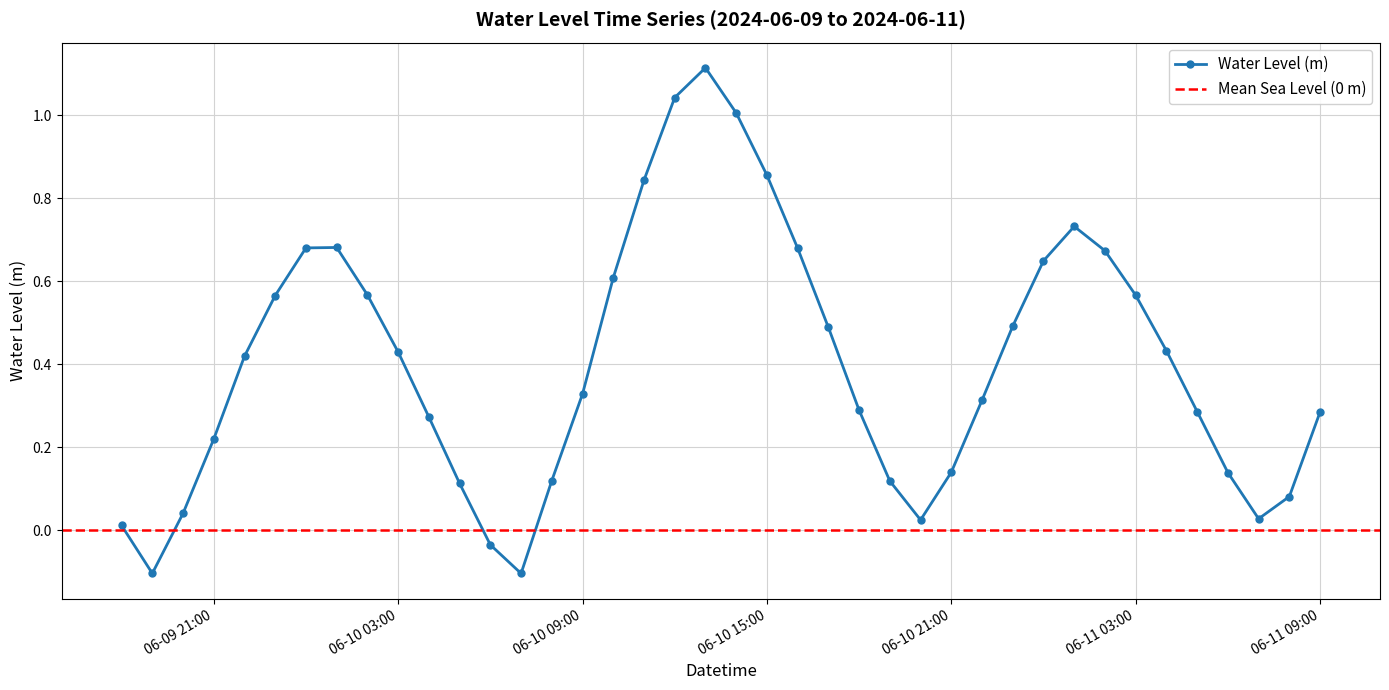

What is the average value?

0.4